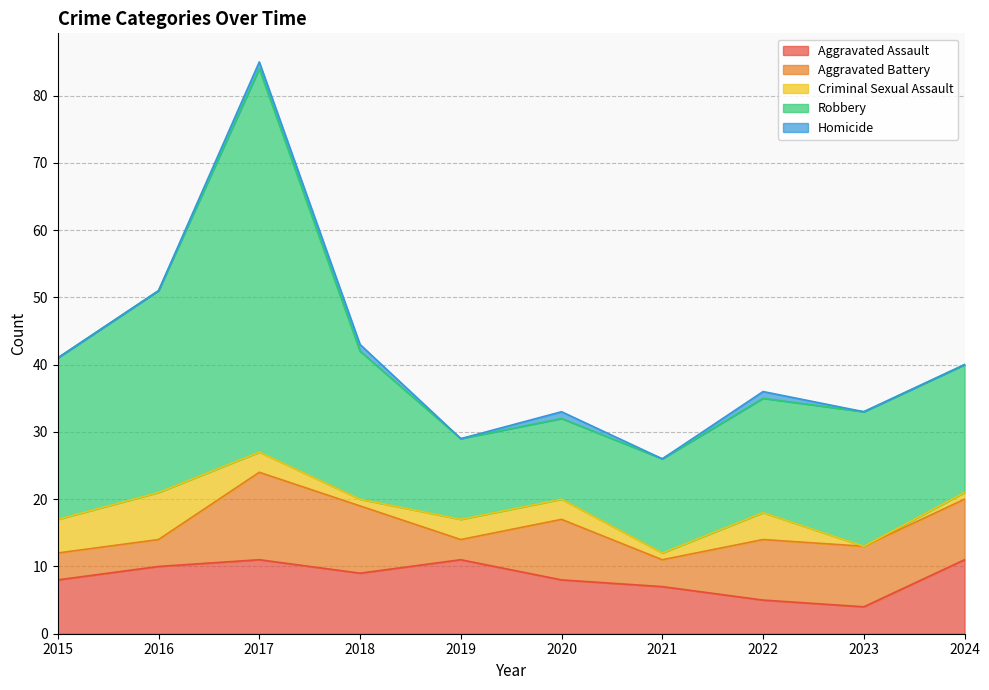

True or false: Aggravated Battery and Aggravated Assault intersect in this chart.

True